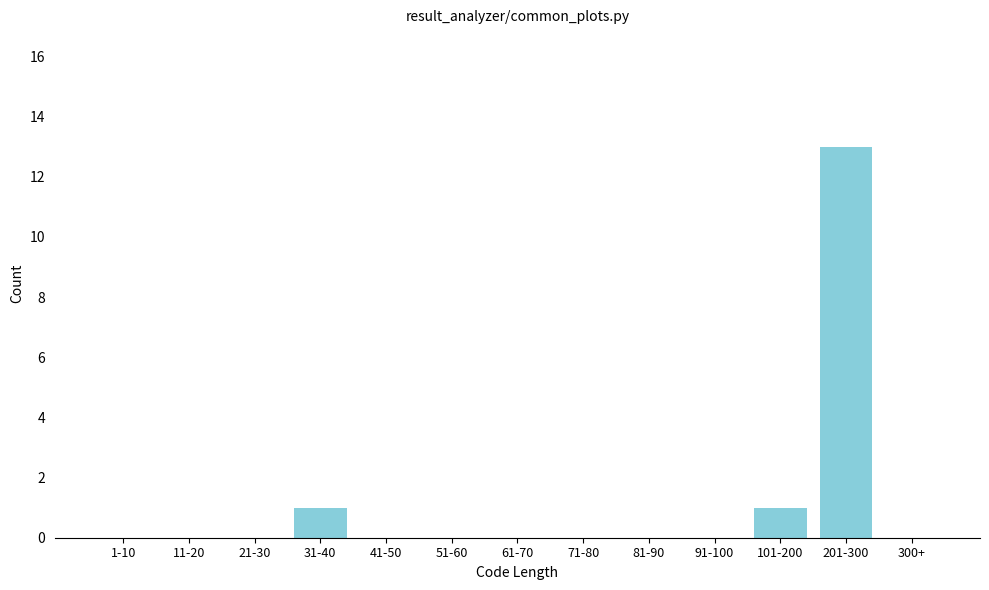

Reading left to right, extract all data points from this chart.

1-10=0	11-20=0	21-30=0	31-40=1	41-50=0	51-60=0	61-70=0	71-80=0	81-90=0	91-100=0	101-200=1	201-300=13	300+=0